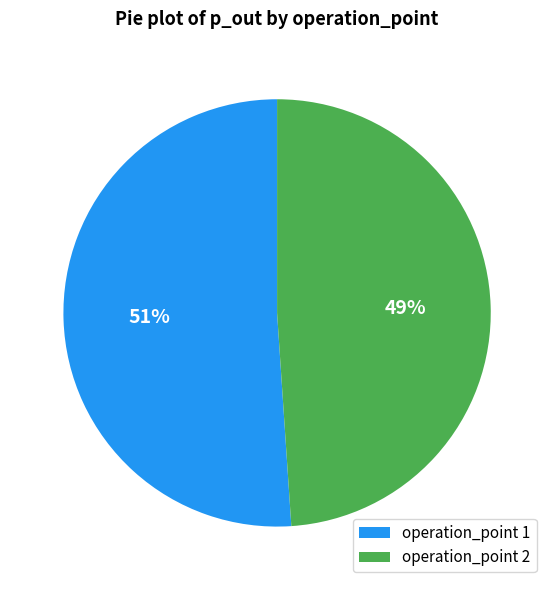

What is the majority slice?

operation_point 1